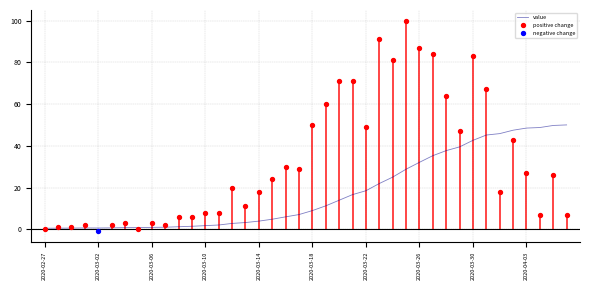

Between 2020-02-27 and 2020-03-28, which is larger?

2020-03-28